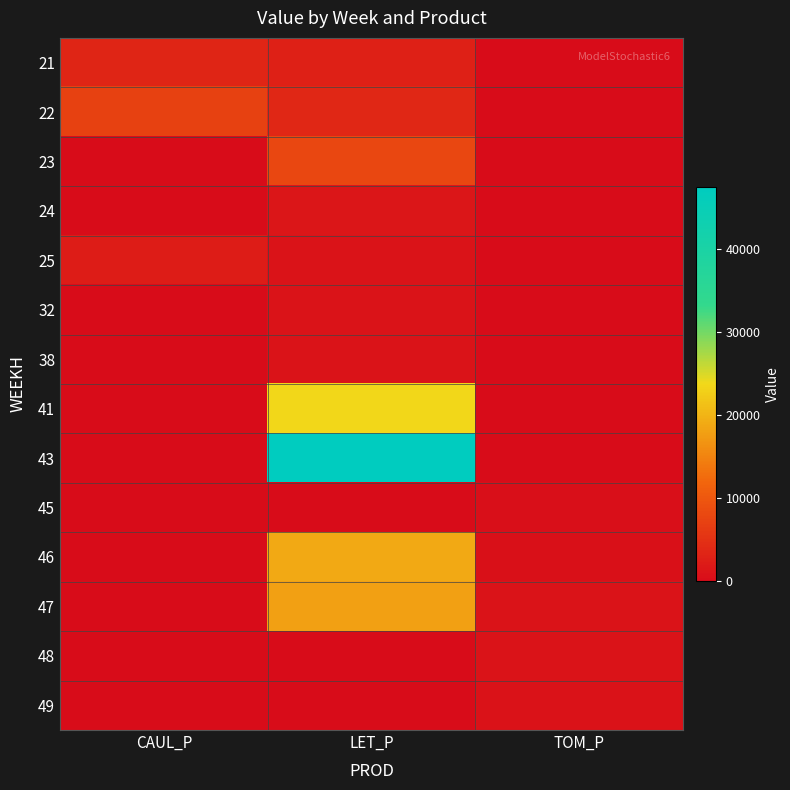

Which label corresponds to the smallest value in the chart?

TOM_P